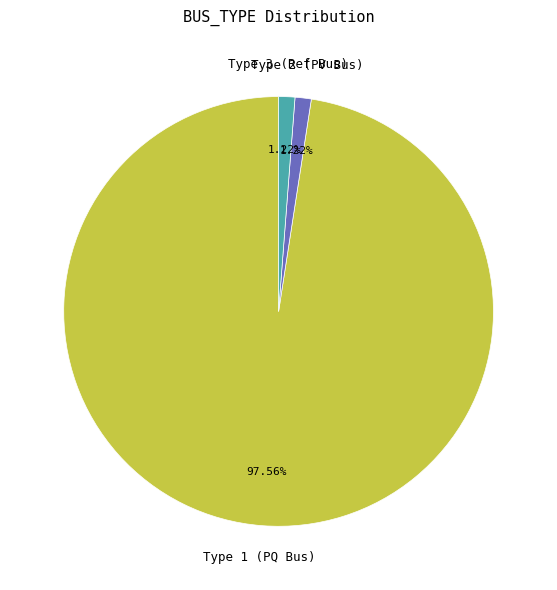

Is there a majority slice in this chart?

Yes